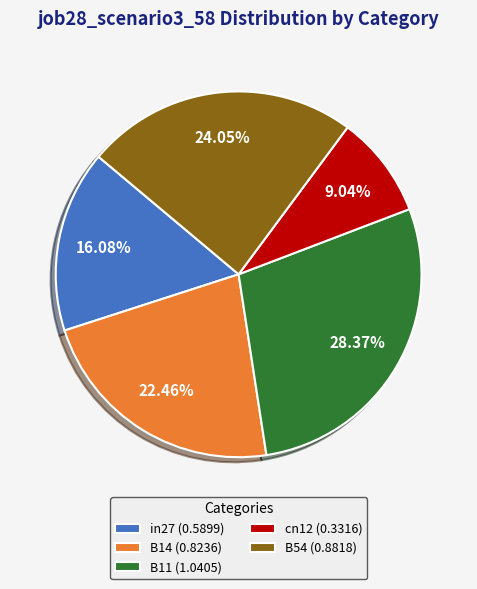

Is B54 the majority of the pie?

No